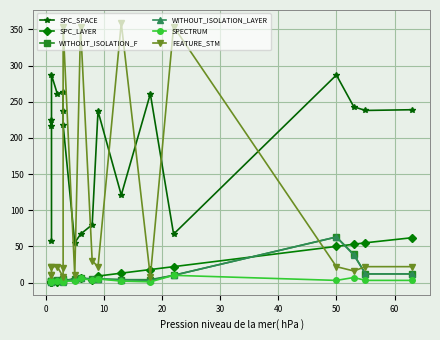

The FEATURE_STM series shows 504 at 12. True or false?

False